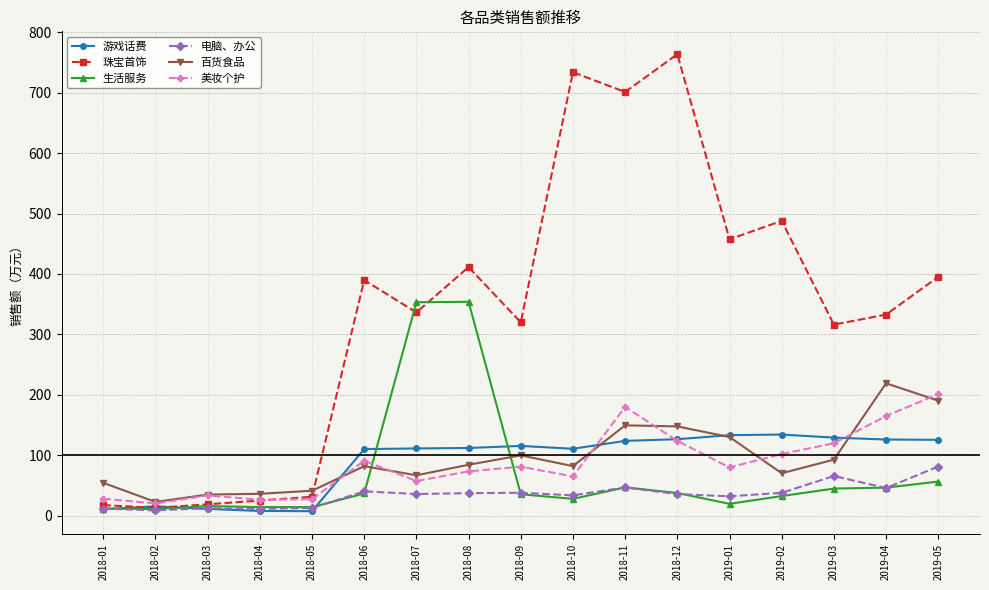

Count the number of data series in this chart.

6